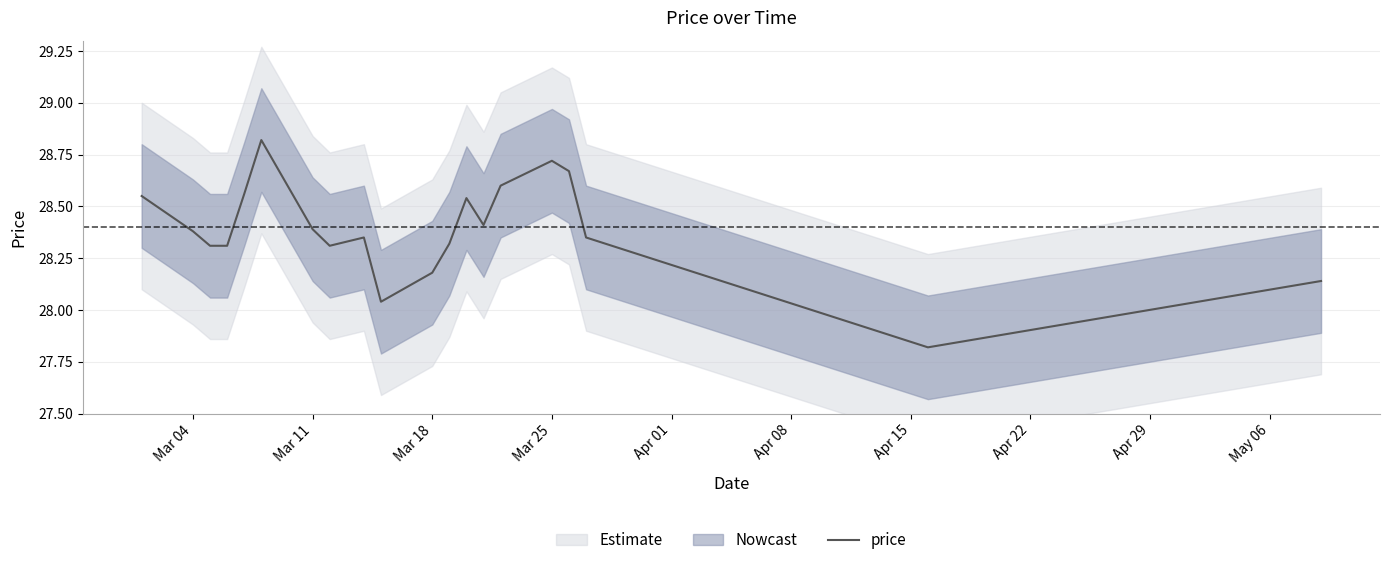

What is the average value?

28.4